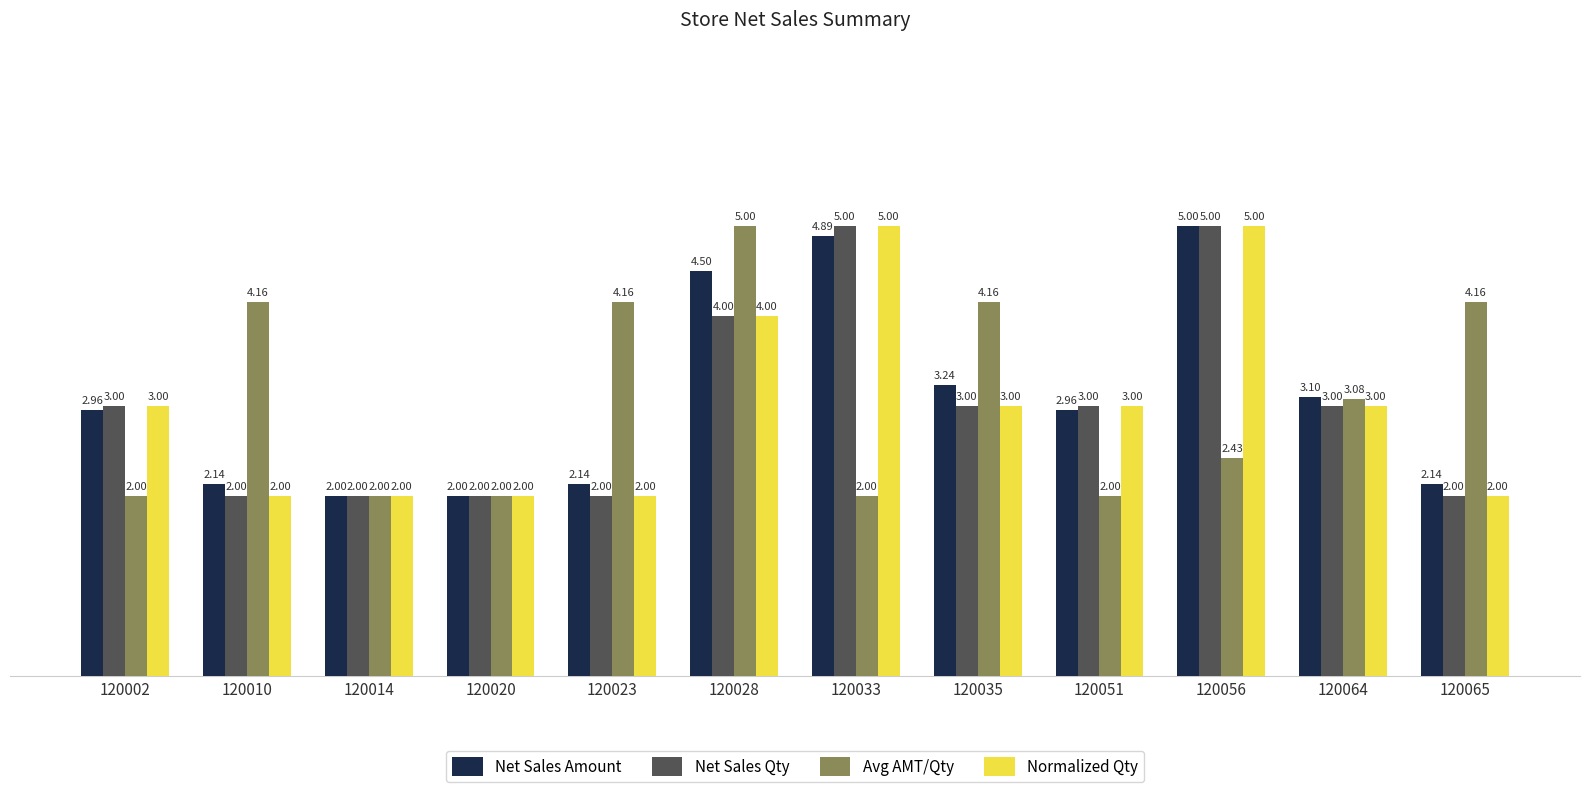

What is the average value of the Net Sales Qty series?

3.0